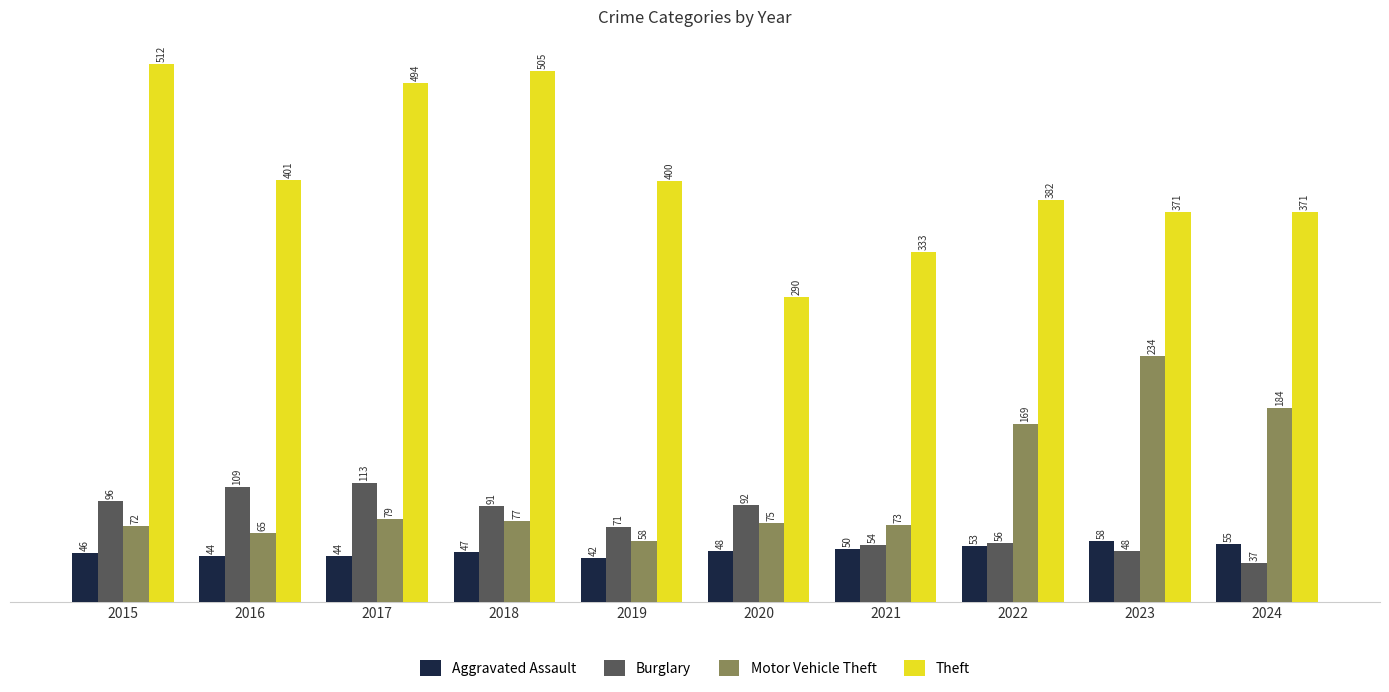

Count the number of categories in the chart.

10